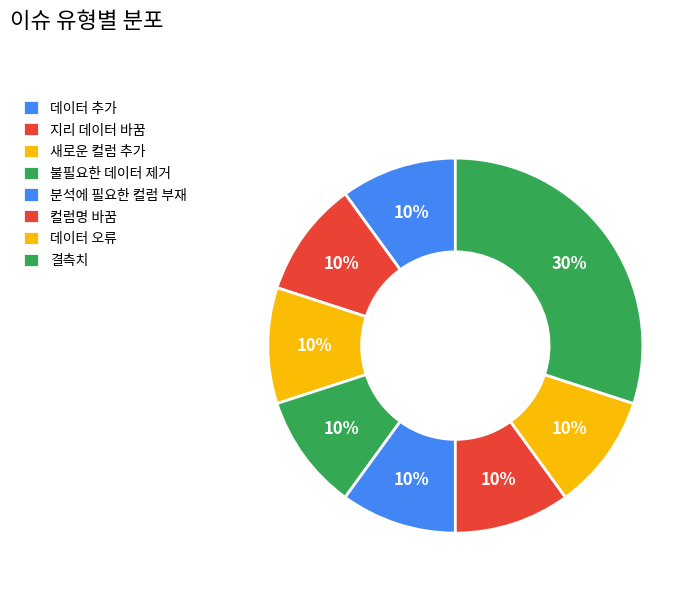

Rank the categories by value from highest to lowest.

결측치, 데이터 추가, 지리 데이터 바꿈, 새로운 컬럼 추가, 불필요한 데이터 제거, 분석에 필요한 컬럼 부재, 컬럼명 바꿈, 데이터 오류